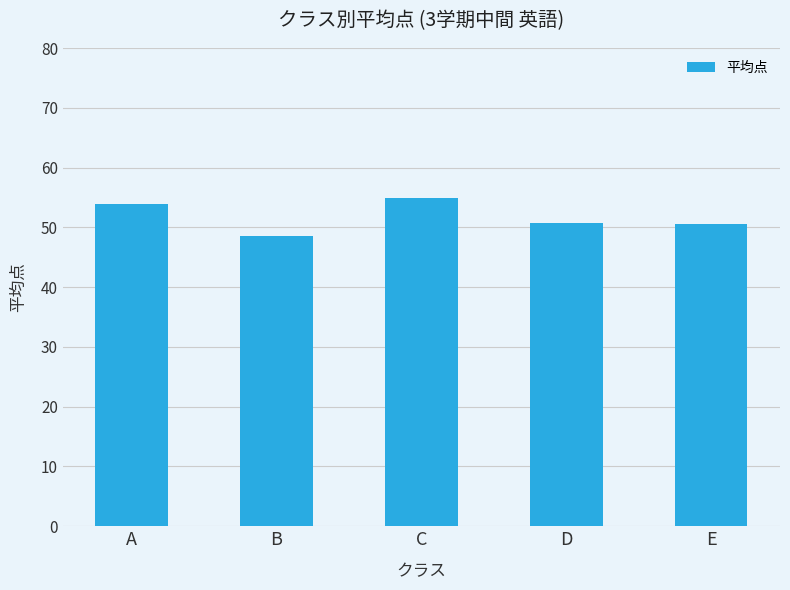

What is the sum of the values at E and A?

104.6